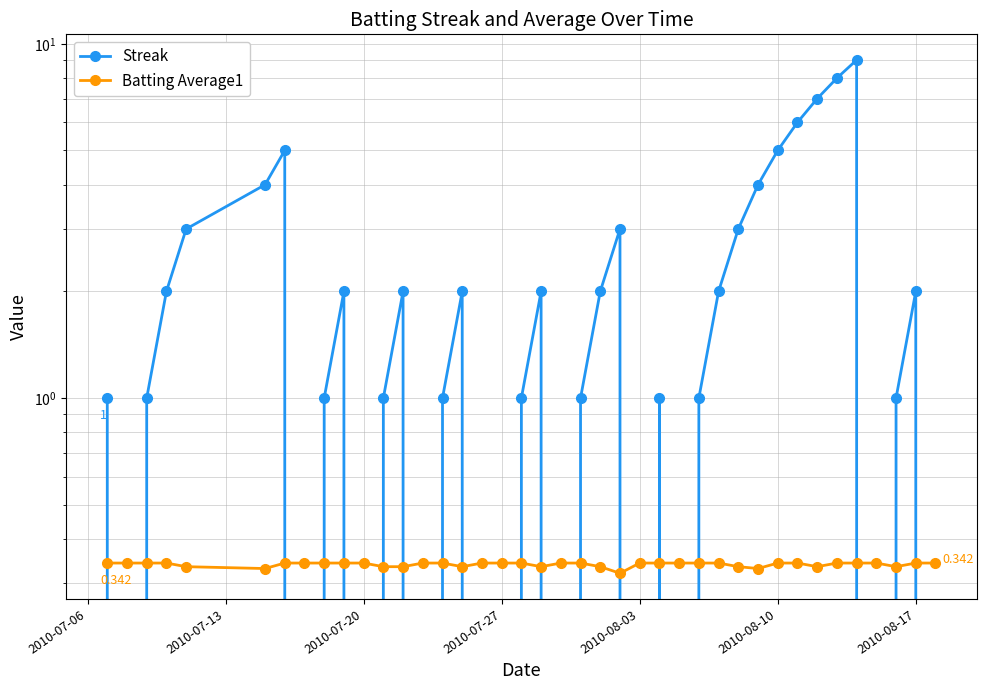

What is the maximum value for Streak?

9.0